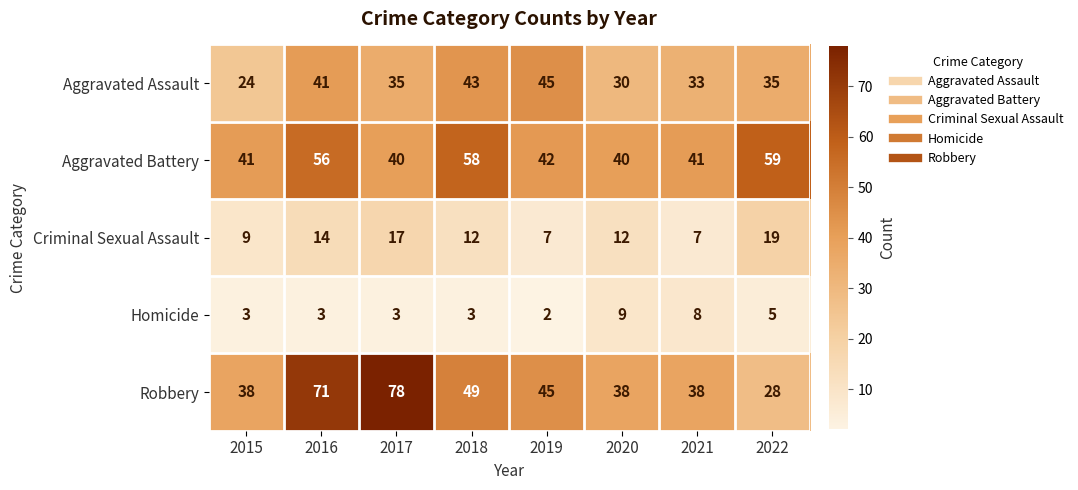

Which series has the largest total across all categories?

Robbery